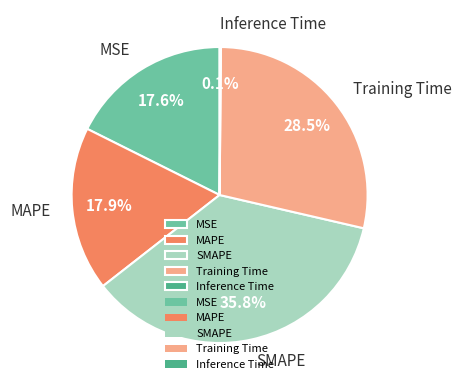

True or false: MSE accounts for 18% of the total.

True